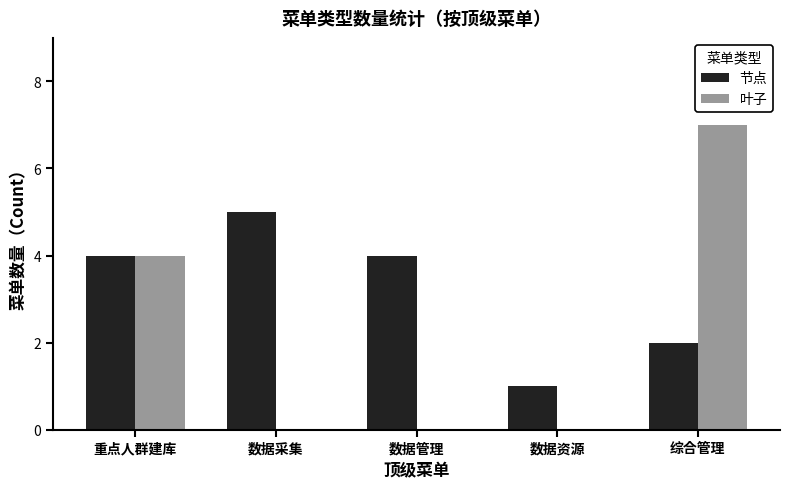

True or false: 节点 has a value of 9 at 数据采集.

False